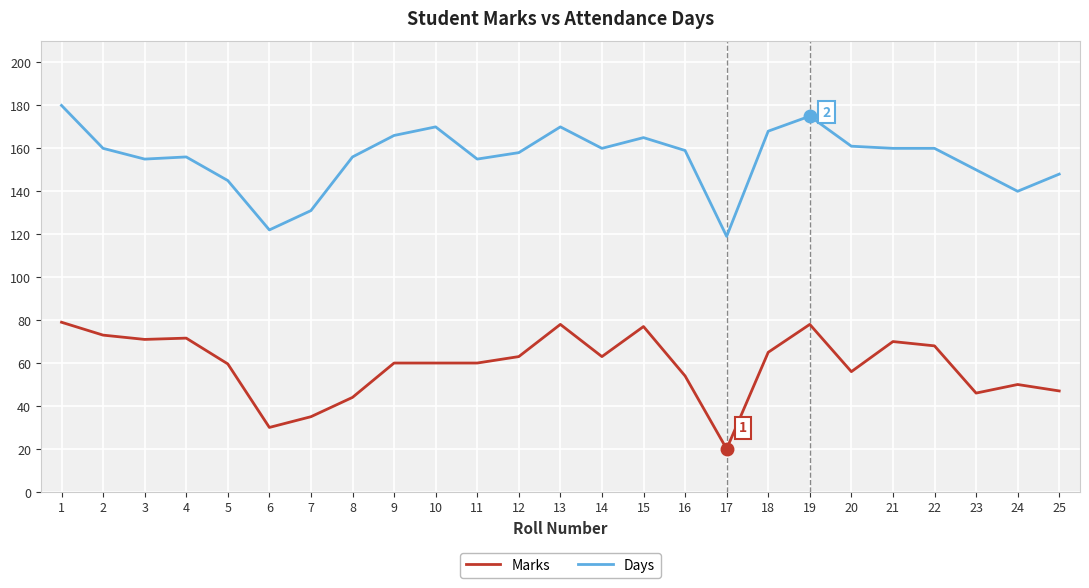

Read the Days value at 15.

165.0